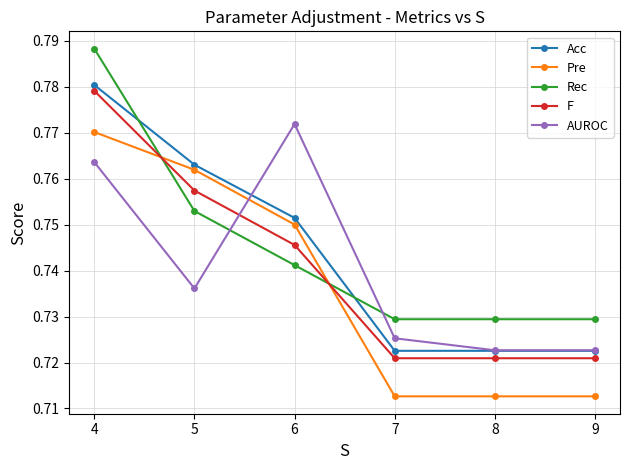

Which series has the widest spread of values?

Rec